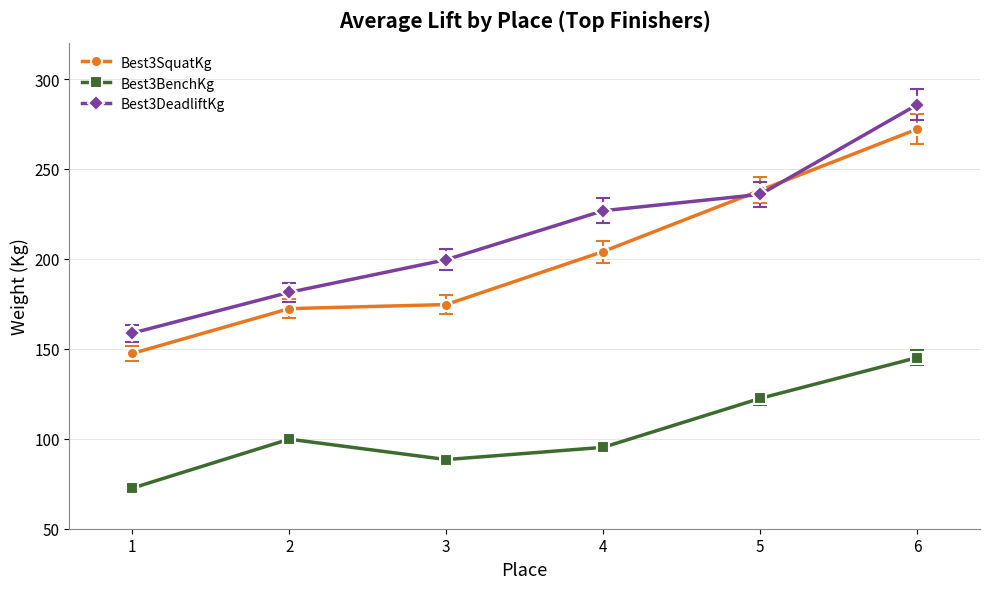

How many values in the Best3BenchKg series are below 99?

3